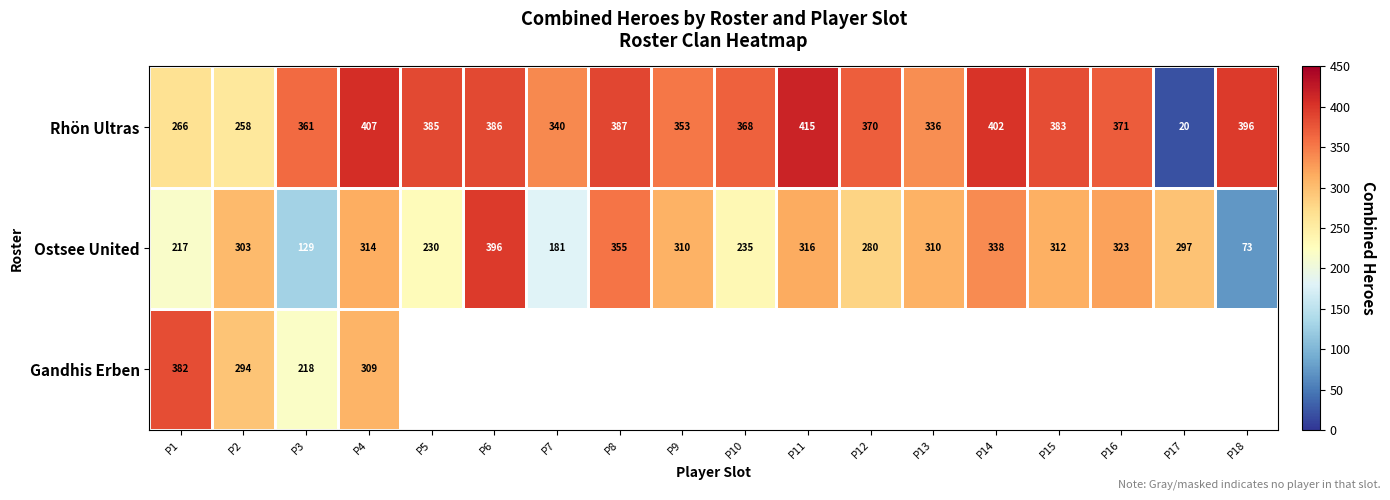

What is the sum of the Ostsee United values at P12 and P17?

577